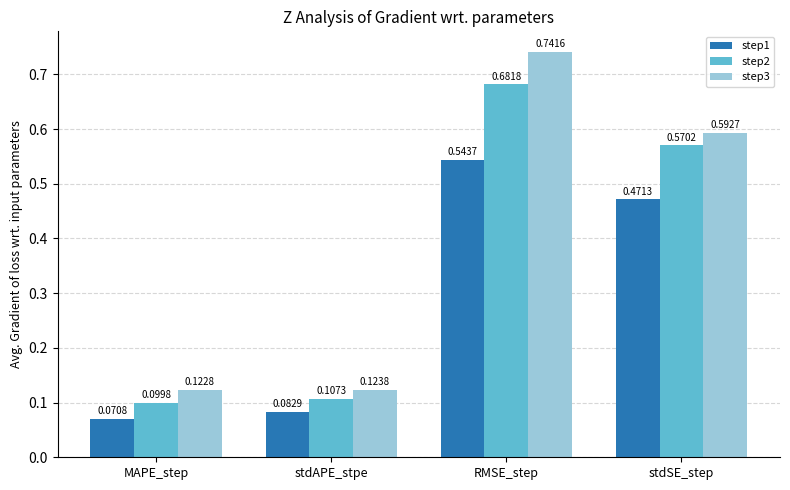

Which series has the widest spread of values?

step3